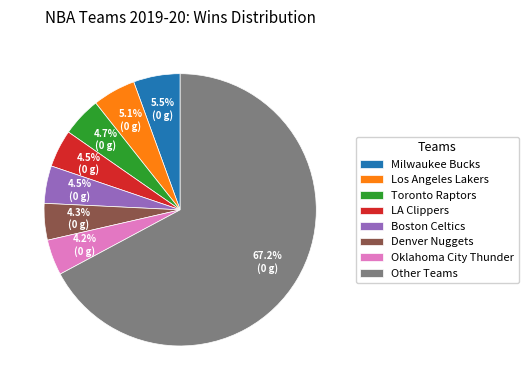

Between Denver Nuggets and Milwaukee Bucks, which is larger?

Milwaukee Bucks